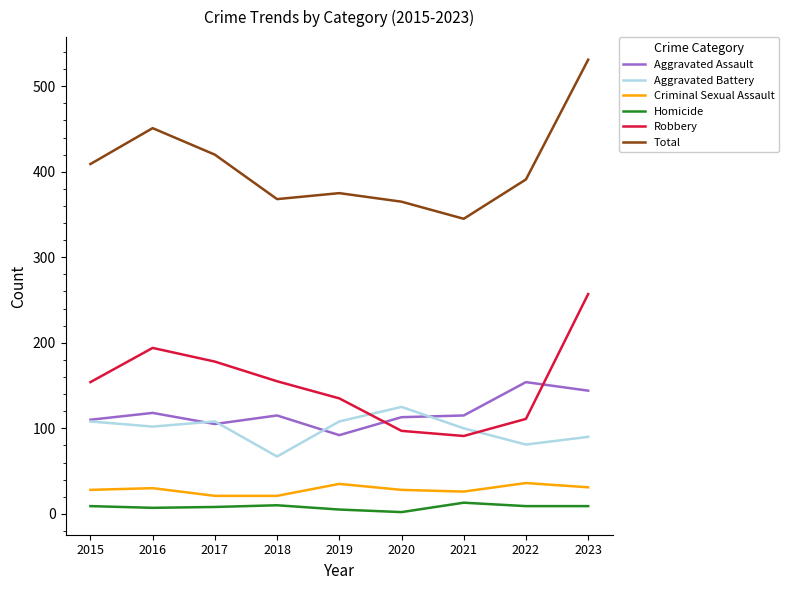

Is this an area chart (filled region under the line)?

No